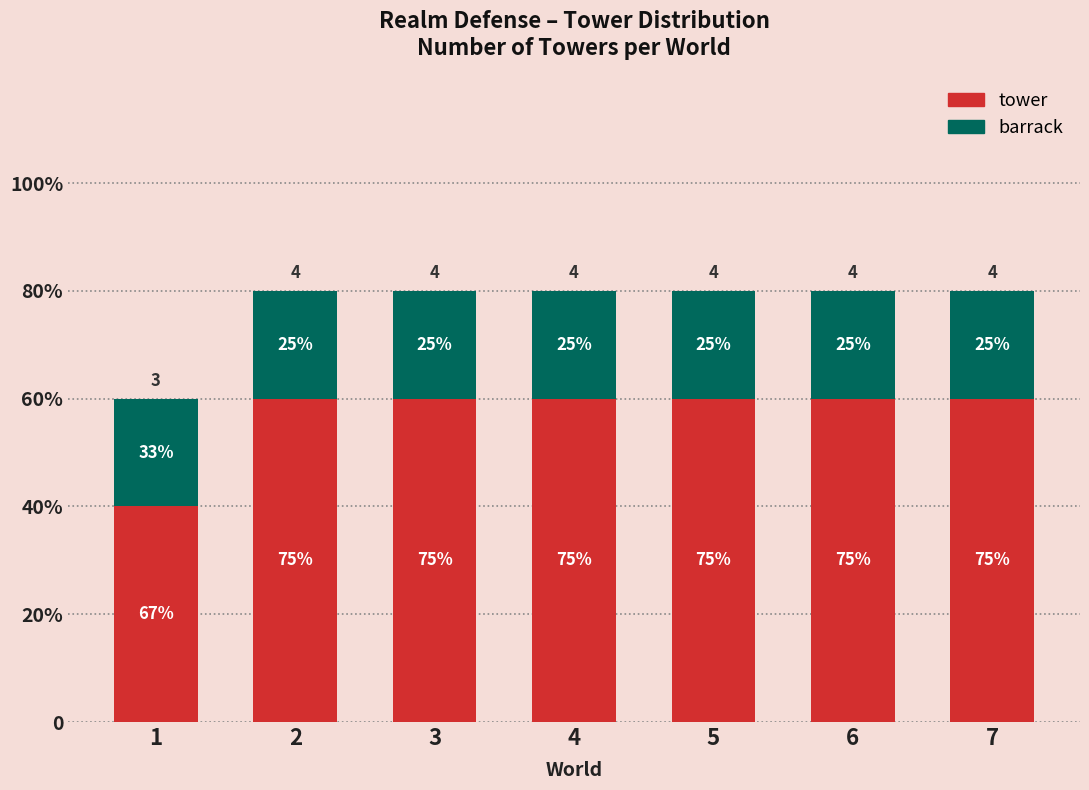

Does the chart contain stacked bars?

Yes